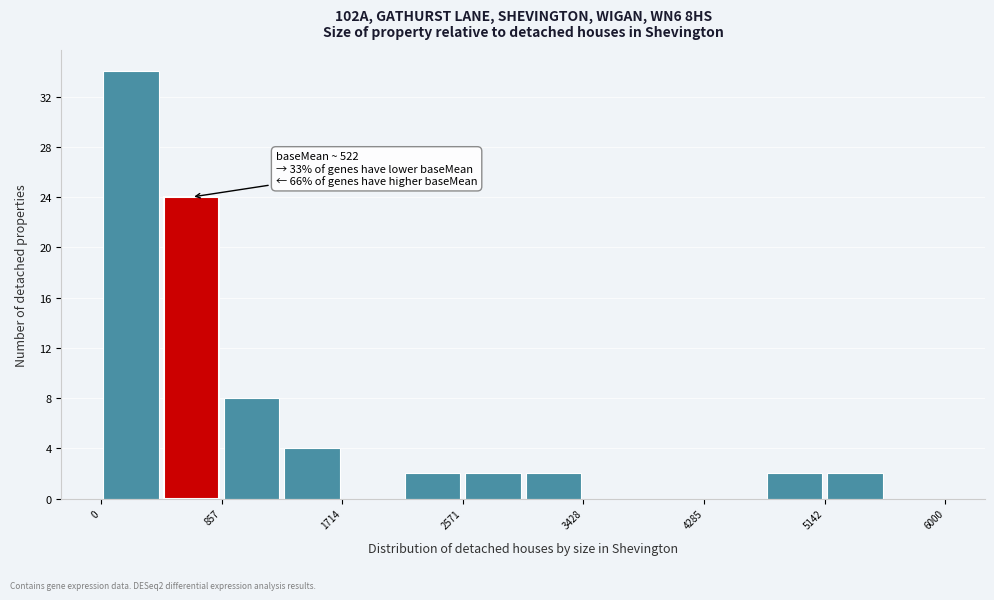

Over which range of the x-axis is the bar tallest?

0 to 400